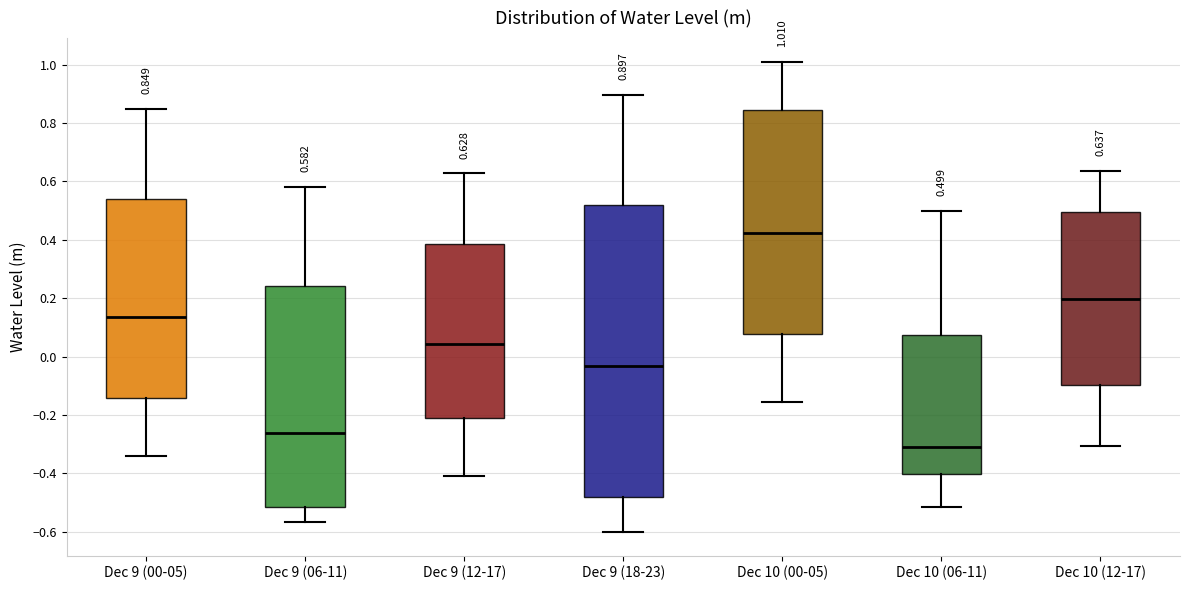

Which box's median line is the highest?

Dec 10 (00-05)